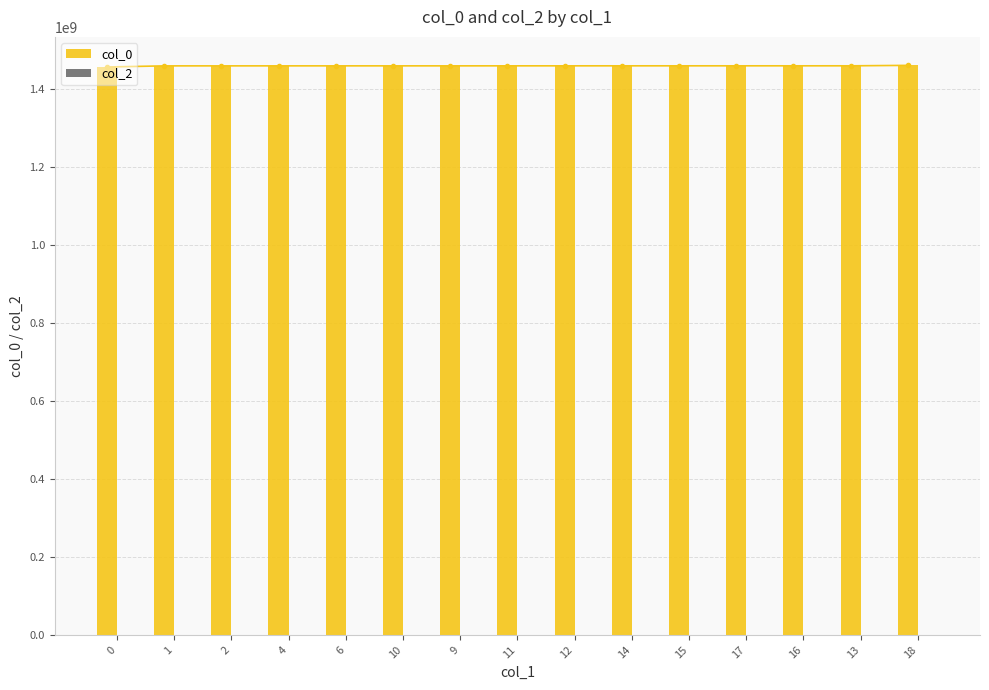

How many groups of bars are there?

15